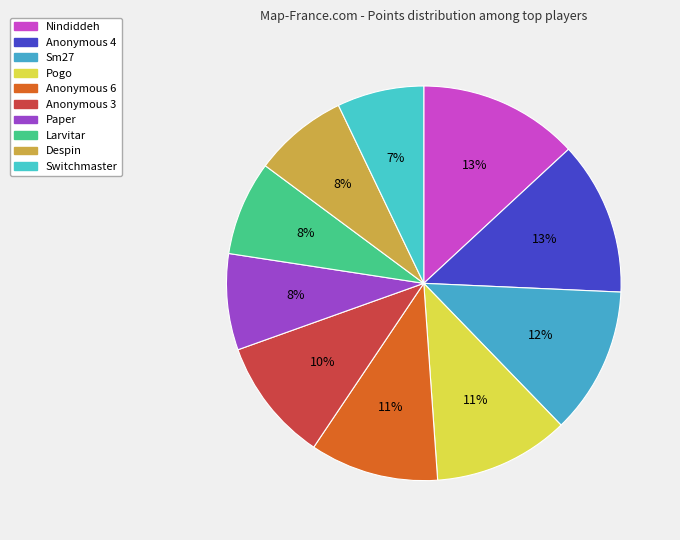

Do Pogo and Nindiddeh together represent more than half of the pie?

No